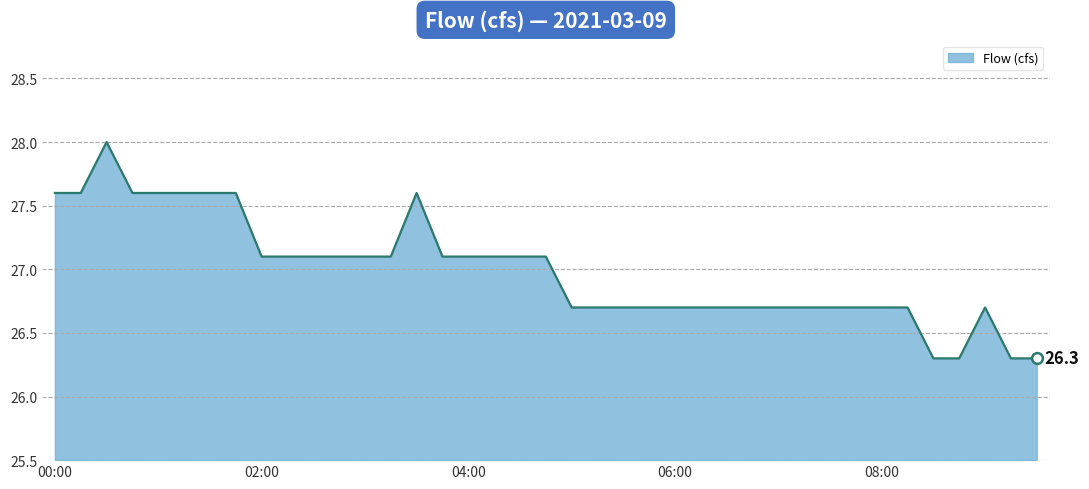

What is the difference between the maximum and minimum values?

1.7